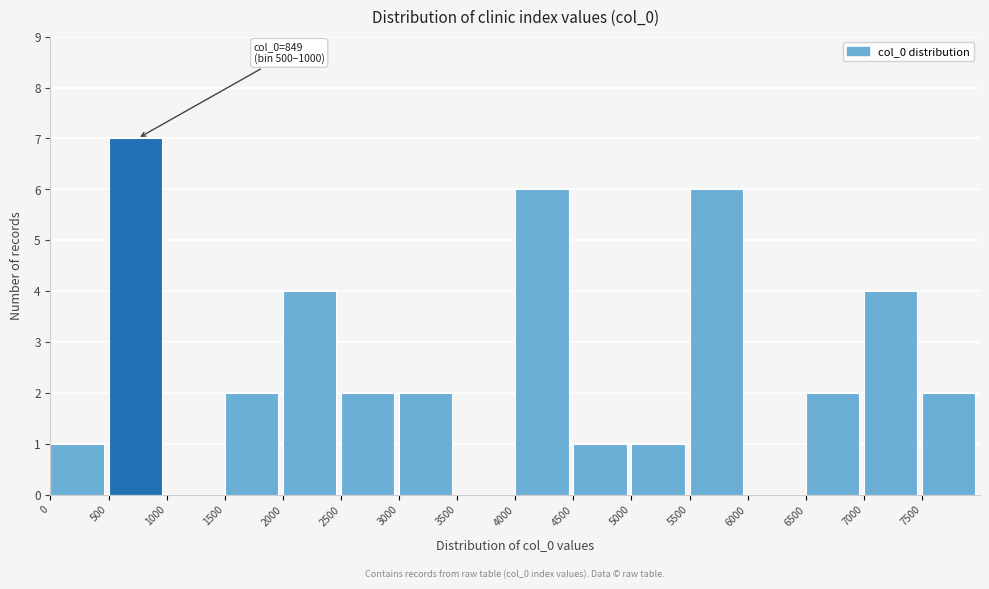

Over which range of the x-axis is the bar tallest?

500 to 1000